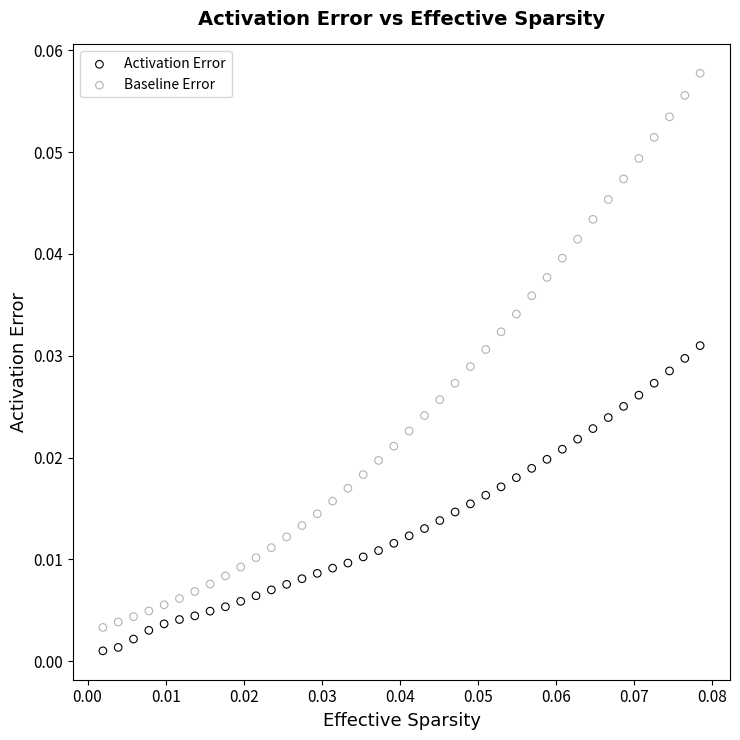

Which series reaches the maximum Y coordinate?

Baseline Error